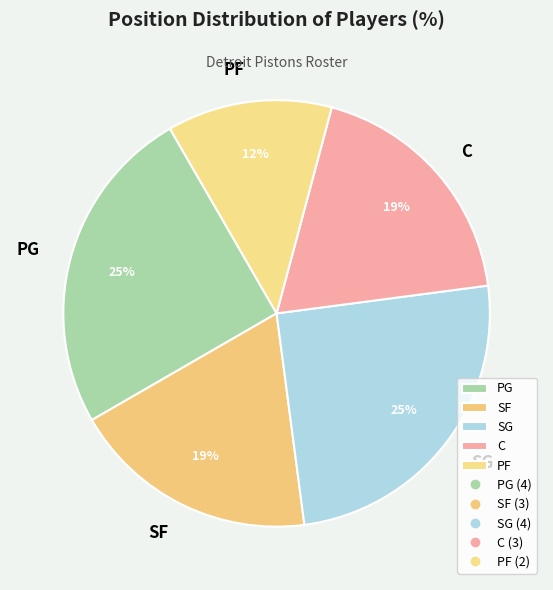

To the nearest percent, what is the average slice percentage?

20%